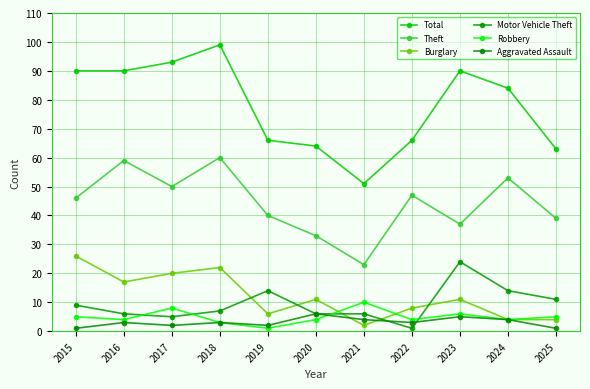

Which series has the largest total across all categories?

Total